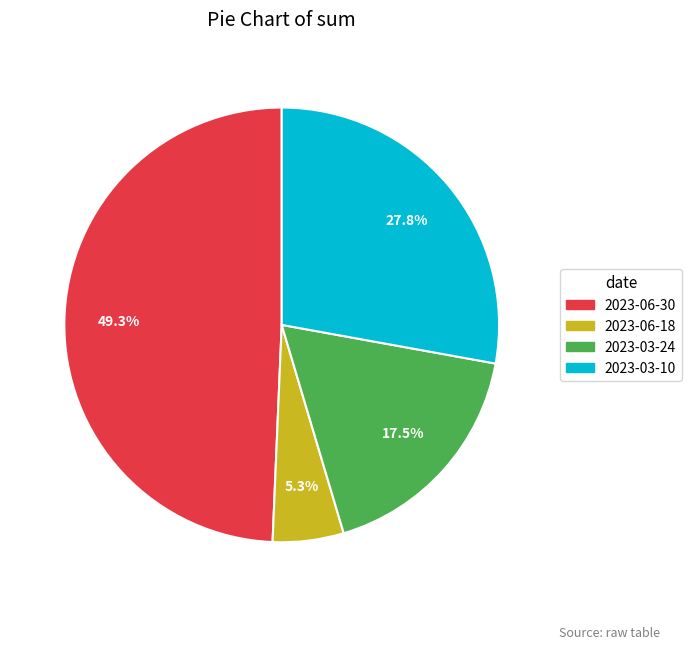

Combined, do 2023-03-24 and 2023-06-18 account for over 50%?

No